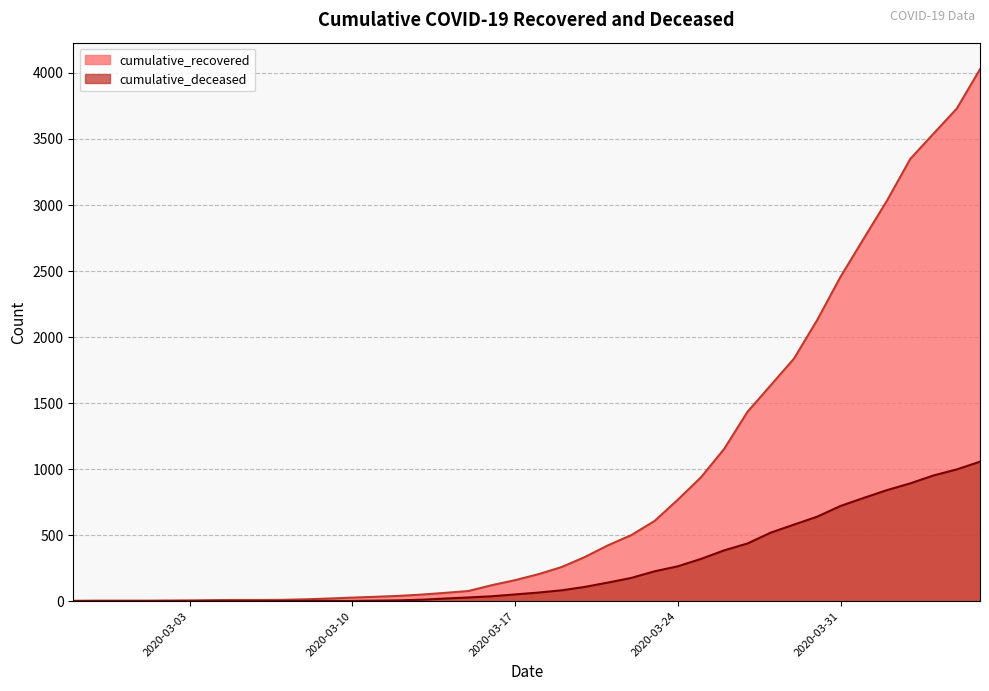

Which has a higher value, 2020-03-05 or 2020-03-24?

2020-03-24